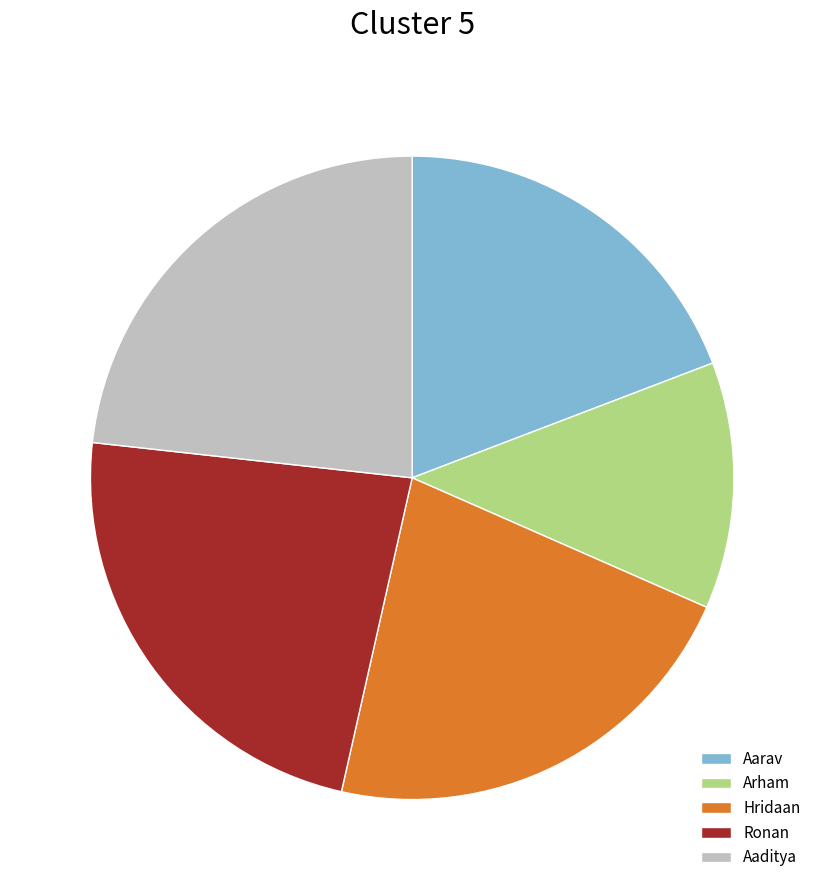

Is it true that Hridaan is 22% of the pie?

True